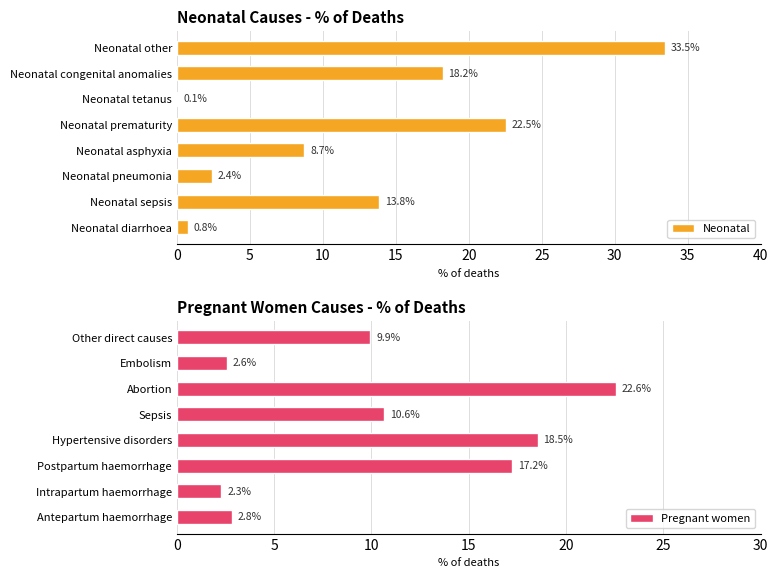

True or false: Neonatal has a value of 8.7 at Neonatal asphyxia.

True